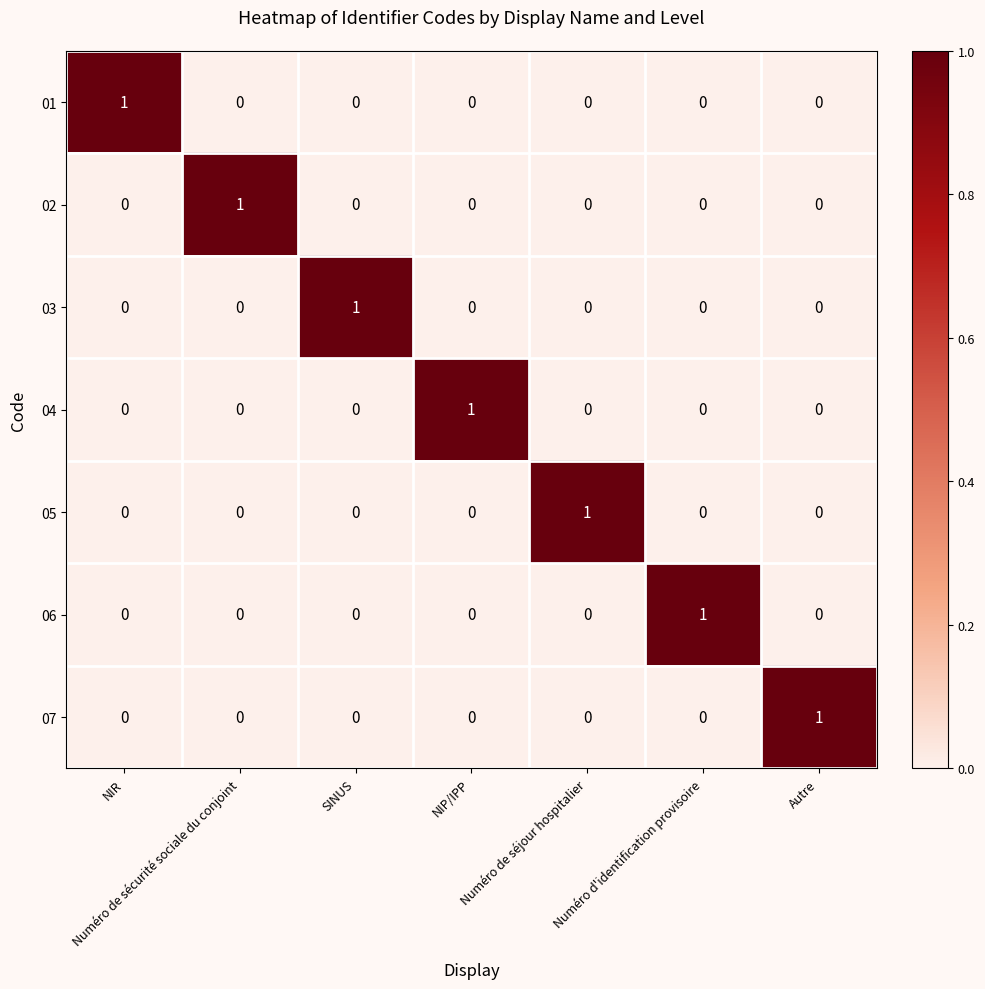

At how many categories does at least one series exceed 0?

7